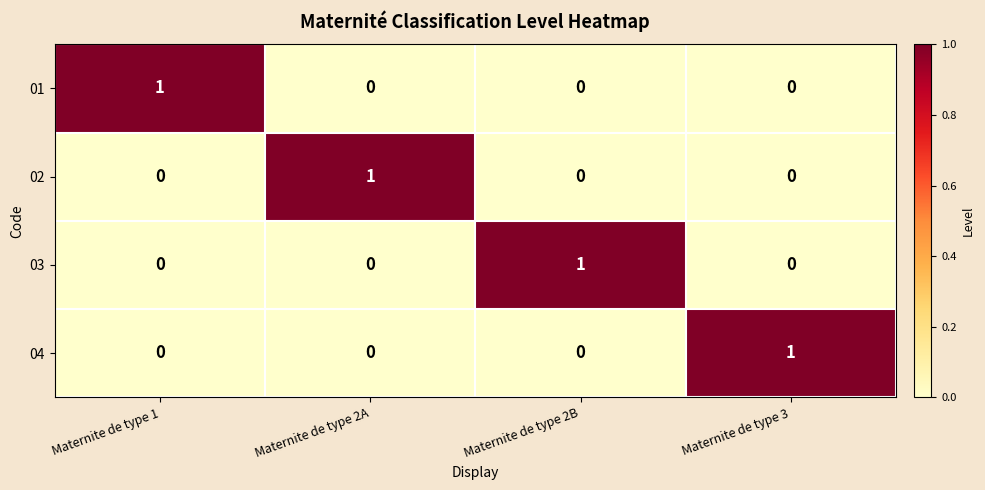

Reading right to left, transcribe all the data shown in this chart.

01: 0	0	0	1
02: 0	0	1	0
03: 0	1	0	0
04: 1	0	0	0